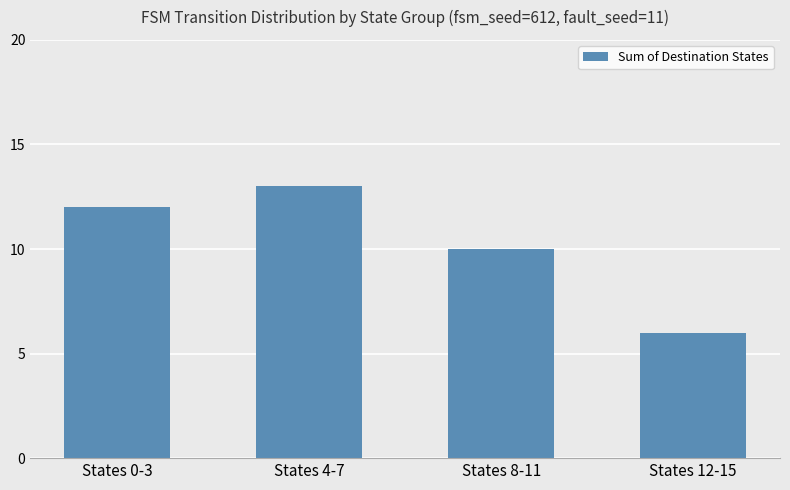

Rank the categories by value from lowest to highest.

States 12-15, States 8-11, States 0-3, States 4-7